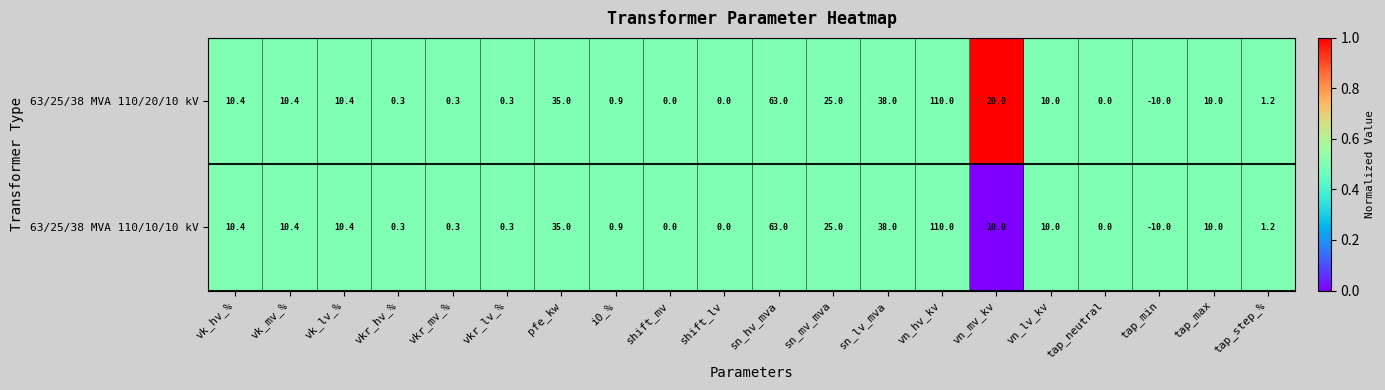

At which category is the sum across all series the highest?

vn_hv_kv